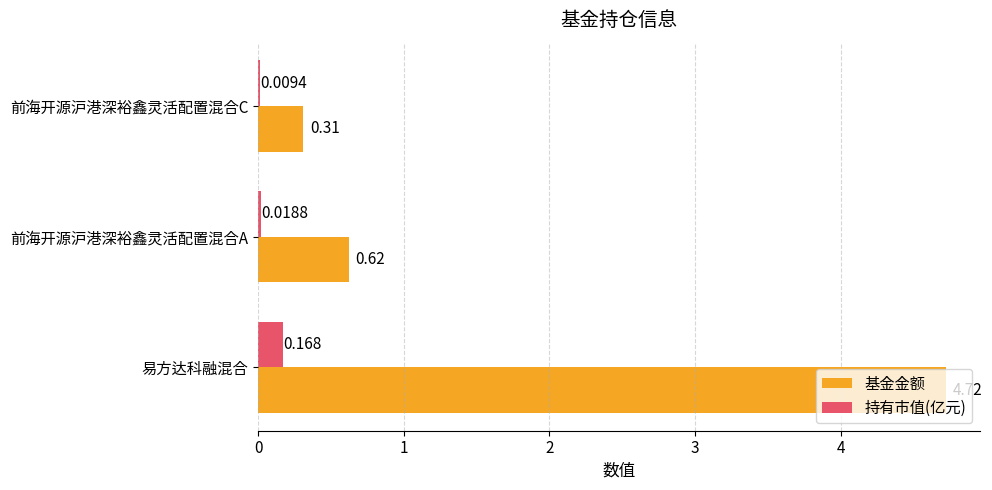

Between 易方达科融混合 and 前海开源沪港深裕鑫灵活配置混合C, which series saw the biggest shift?

基金金额